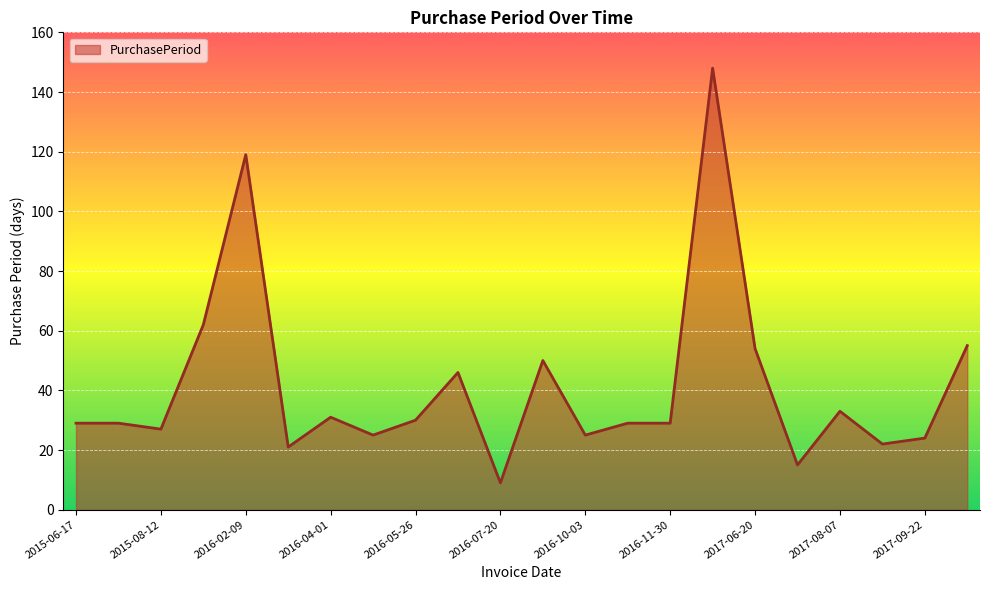

What is the difference between the maximum and minimum values?

139